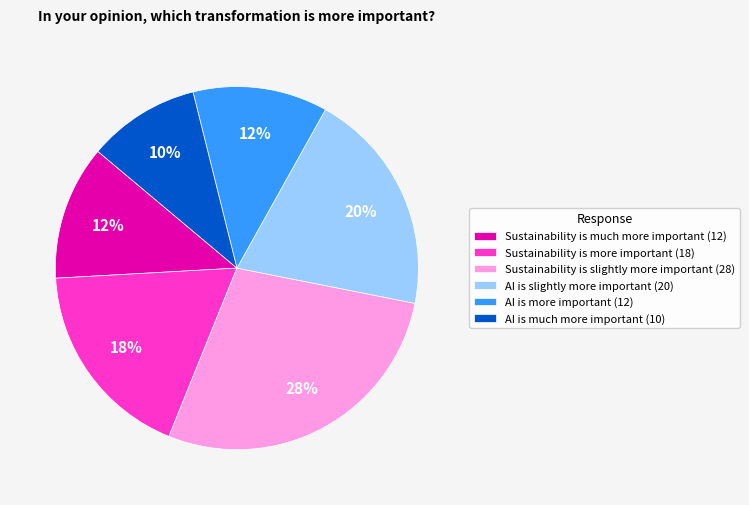

Is AI is much more important the majority of the pie?

No